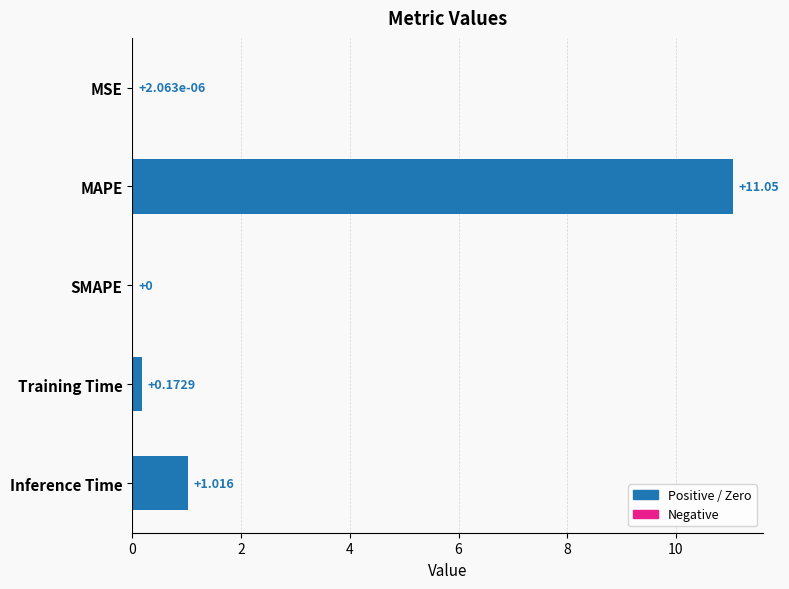

At which label is the value closest to 5?

Inference Time